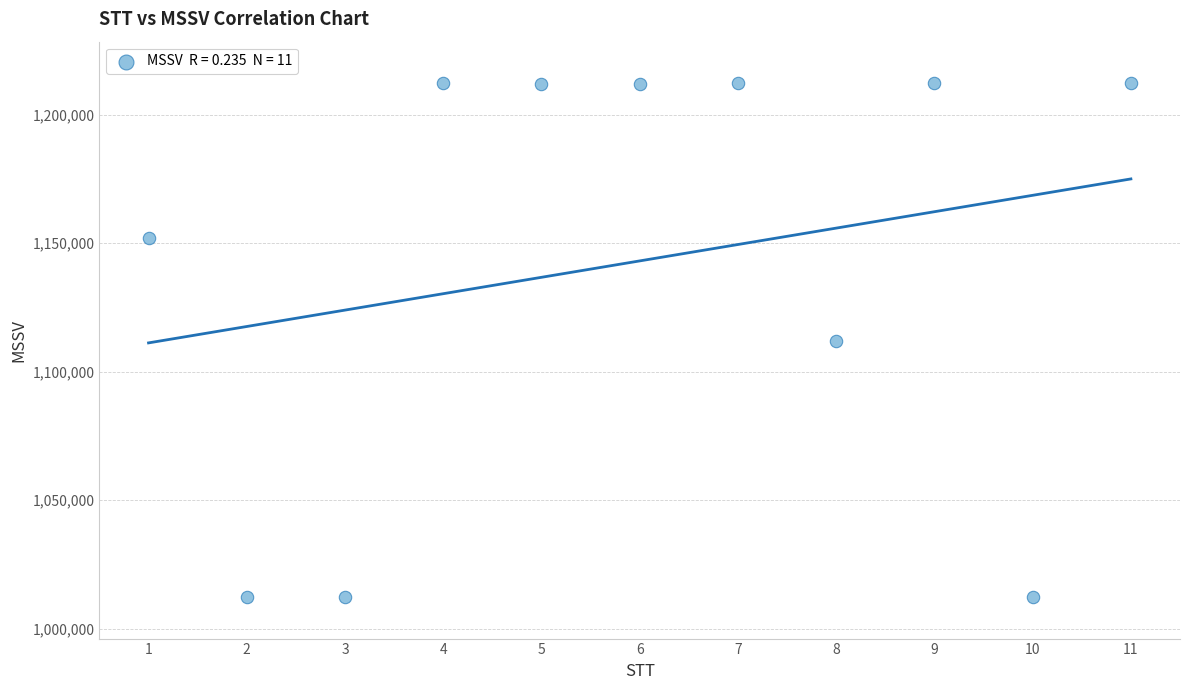

What is the average Y value?

1143102